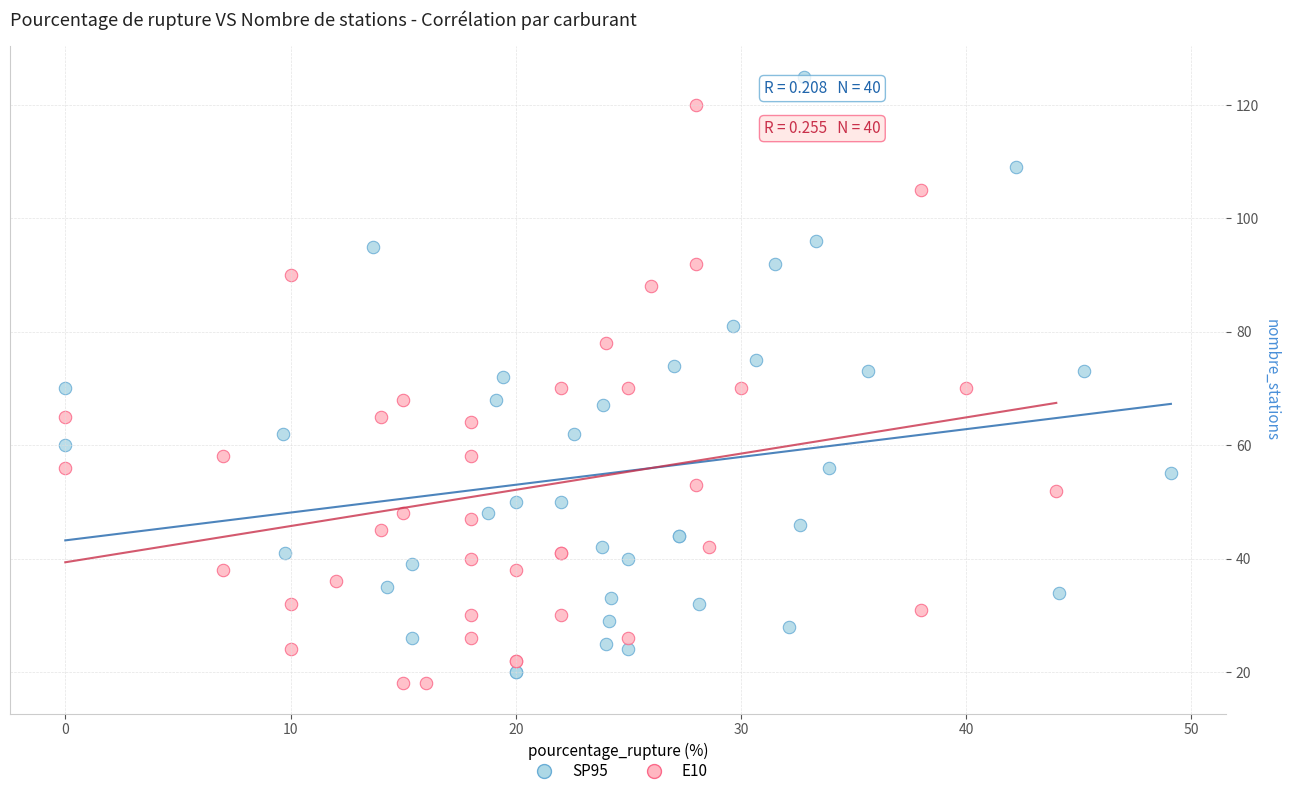

Which series reaches the maximum Y coordinate?

SP95